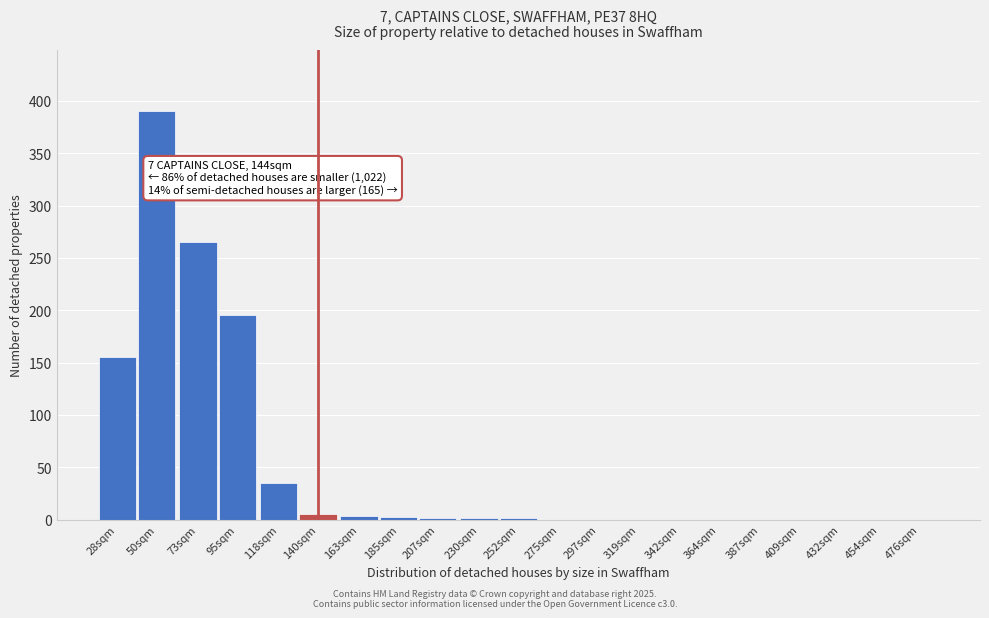

What is the sum of all values?

1053